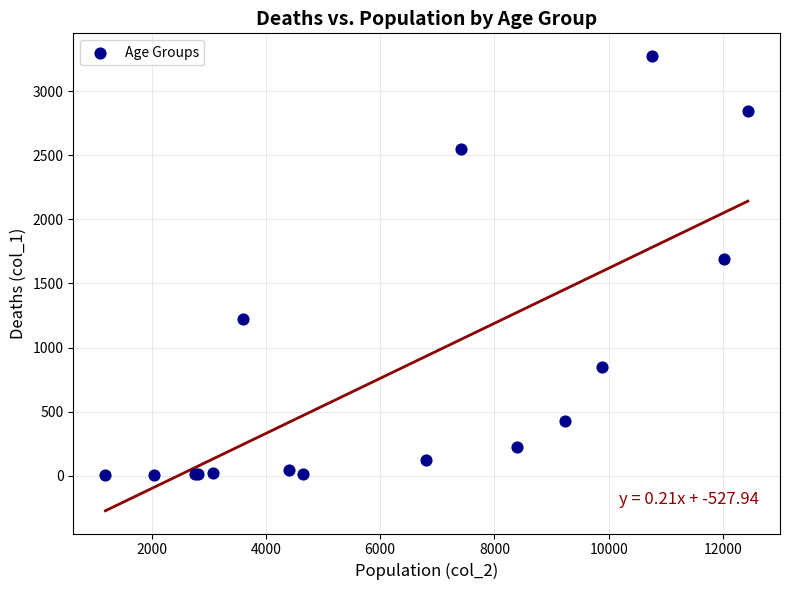

What Y value in the scatter plot is closest to 1638?

1690